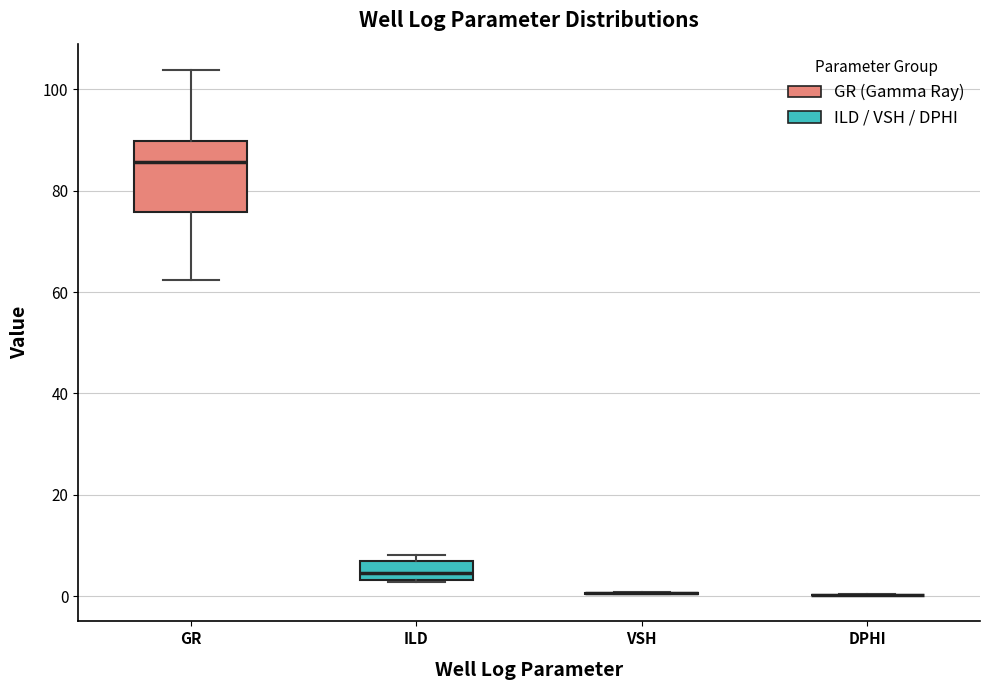

Reading left to right, read every box against the y-axis: the position of its median line, the range the box covers, and the ends of its whiskers. The values are not printed on the chart, so give them approximately, as read against the axis.

GR: median 86, box 76 to 90, whiskers 62 to 104
ILD: median 4 (just above the box's lower edge), box 4 to 8, whiskers 2 to 8 (just above the box's upper edge)
VSH: box collapsed to a line at 0, whiskers 0 to 0
DPHI: box collapsed to a line at 0, whiskers 0 to 0